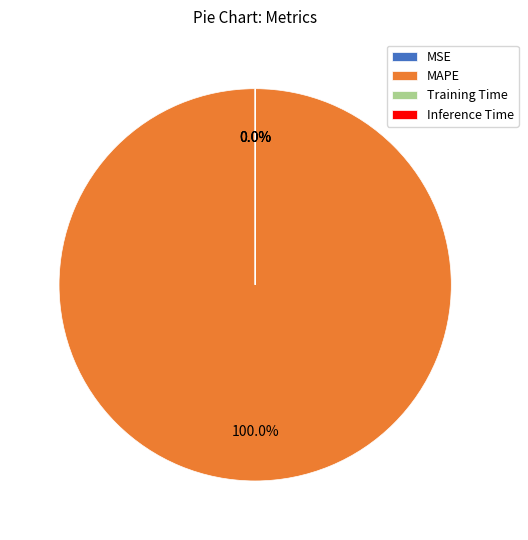

To the nearest percent, what is the difference between the largest and smallest slice percentages?

100%